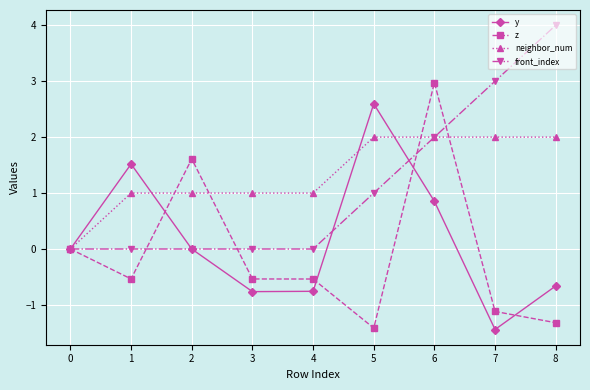

Which series has the largest total across all categories?

neighbor_num